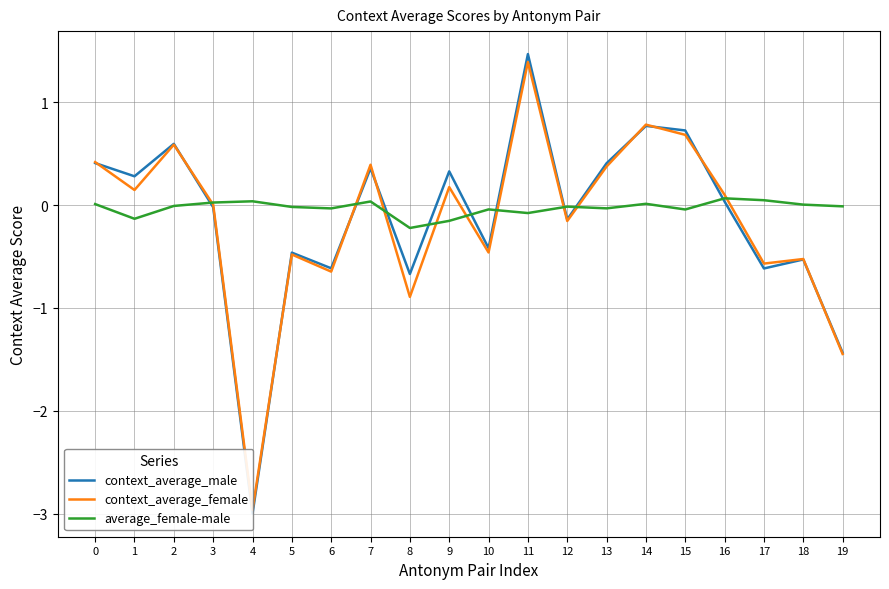

List the labels in order of average_female-male value, largest first.

16, 17, 4, 7, 3, 14, 0, 18, 2, 19, 12, 5, 13, 6, 10, 15, 11, 1, 9, 8